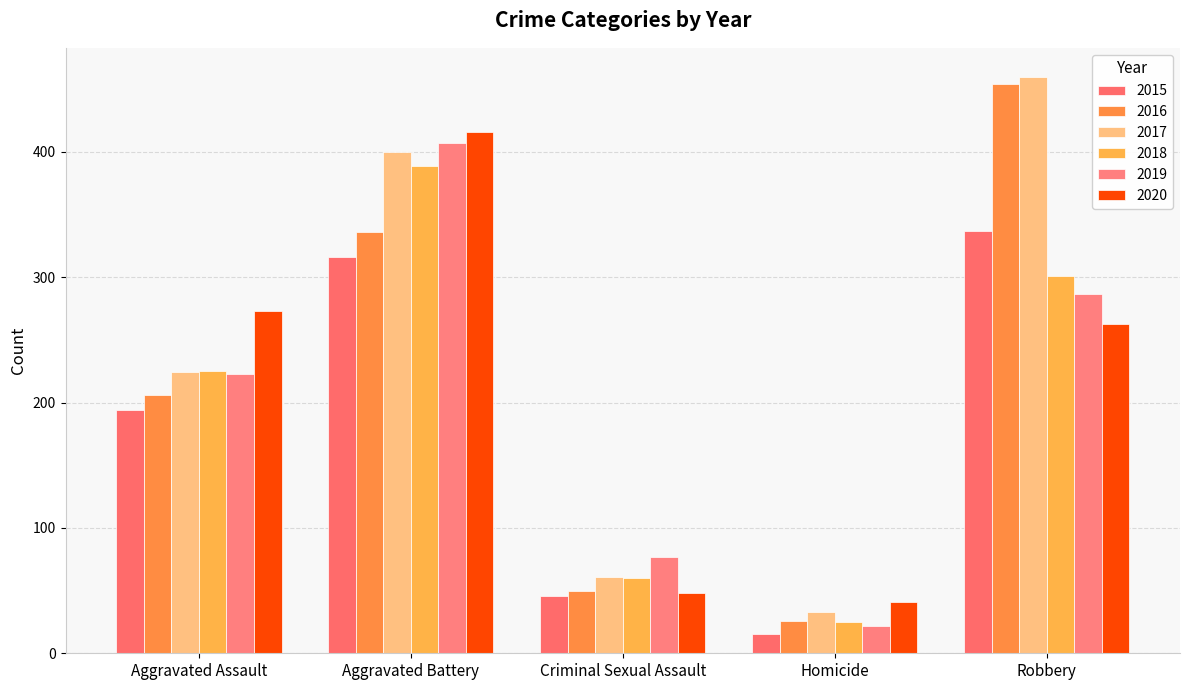

What is the value of the 2019 bar at the 2nd from the left?

407